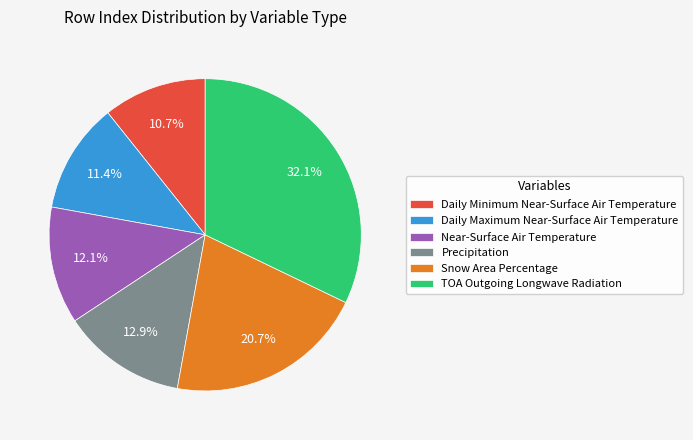

Is it true that TOA Outgoing Longwave Radiation is 40% of the pie?

False